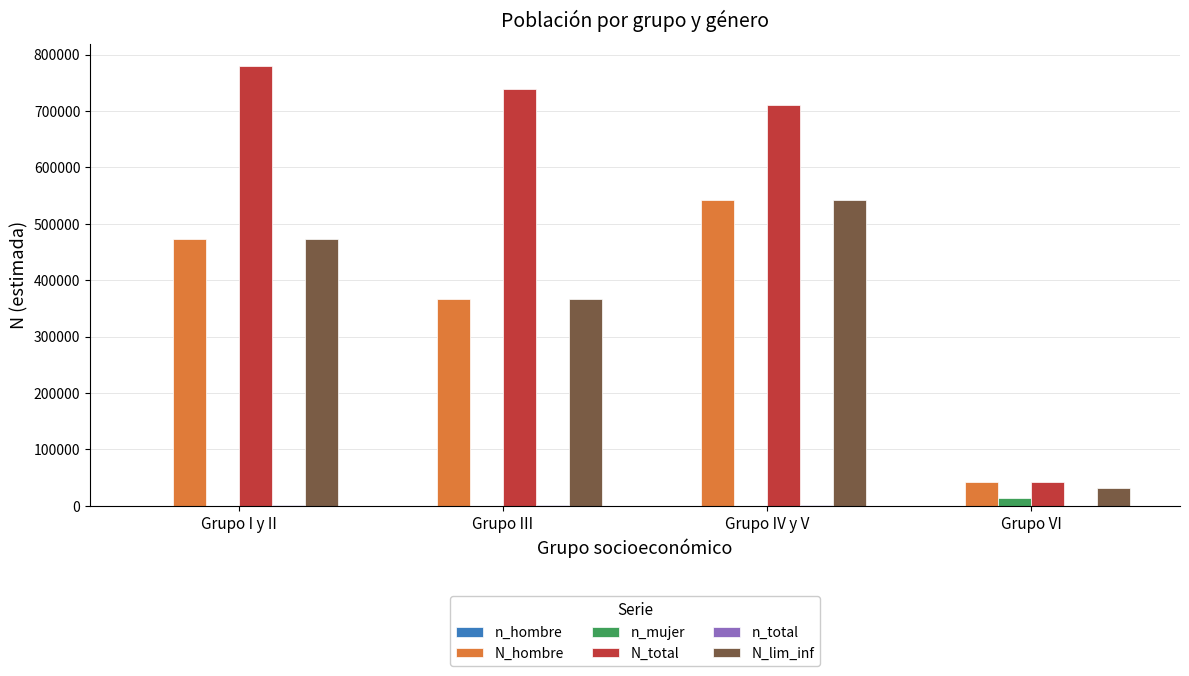

The N_hombre series shows 473776 at Grupo I y II. True or false?

True